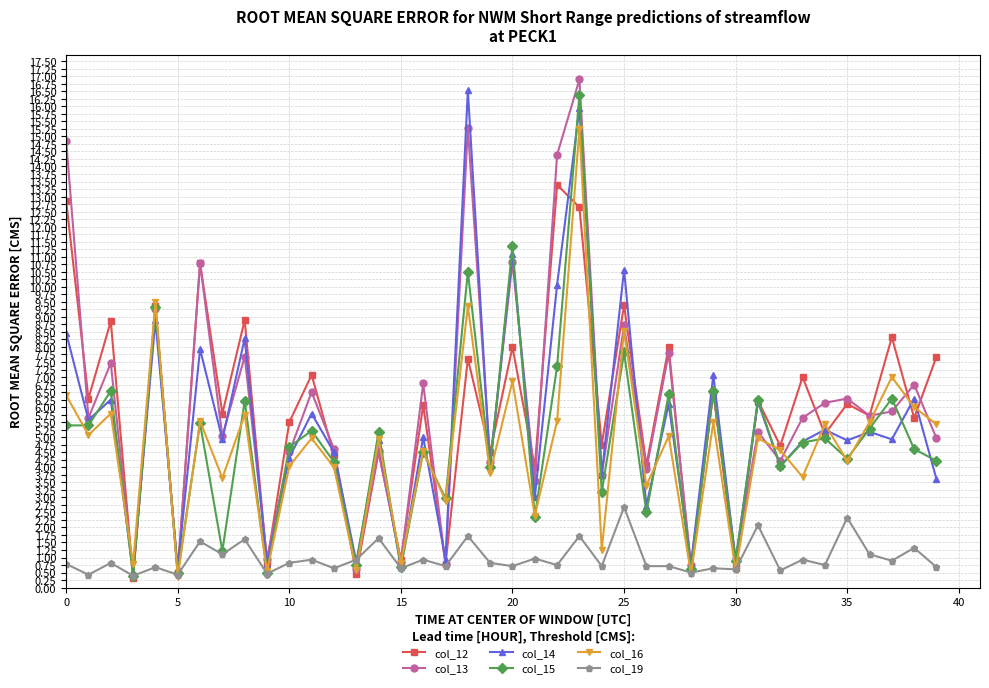

What is the value of the col_19 point at the 20th from the left?

0.8